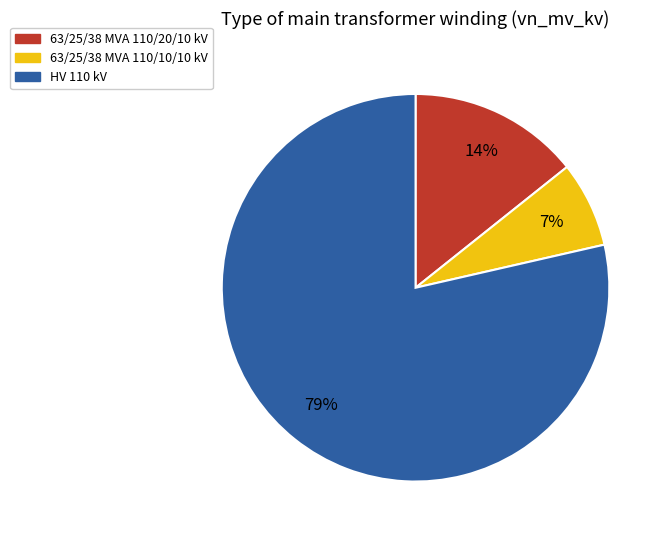

To the nearest percent, what is the average slice percentage?

33%